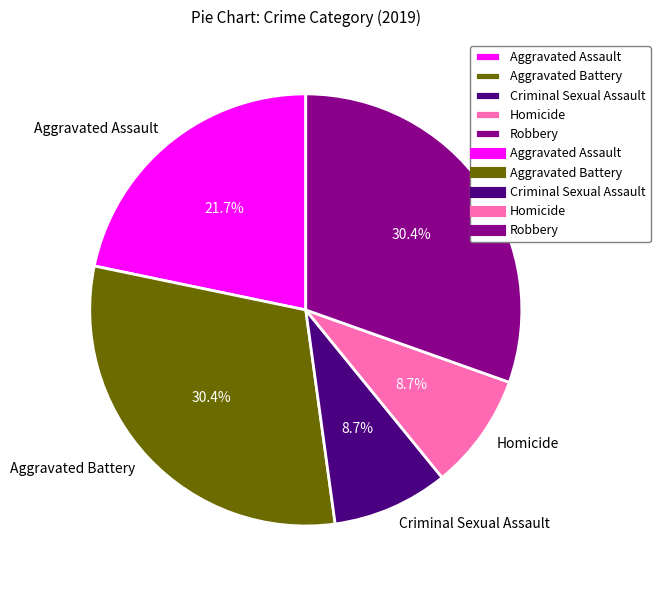

Combined, do Aggravated Battery and Criminal Sexual Assault account for over 50%?

No